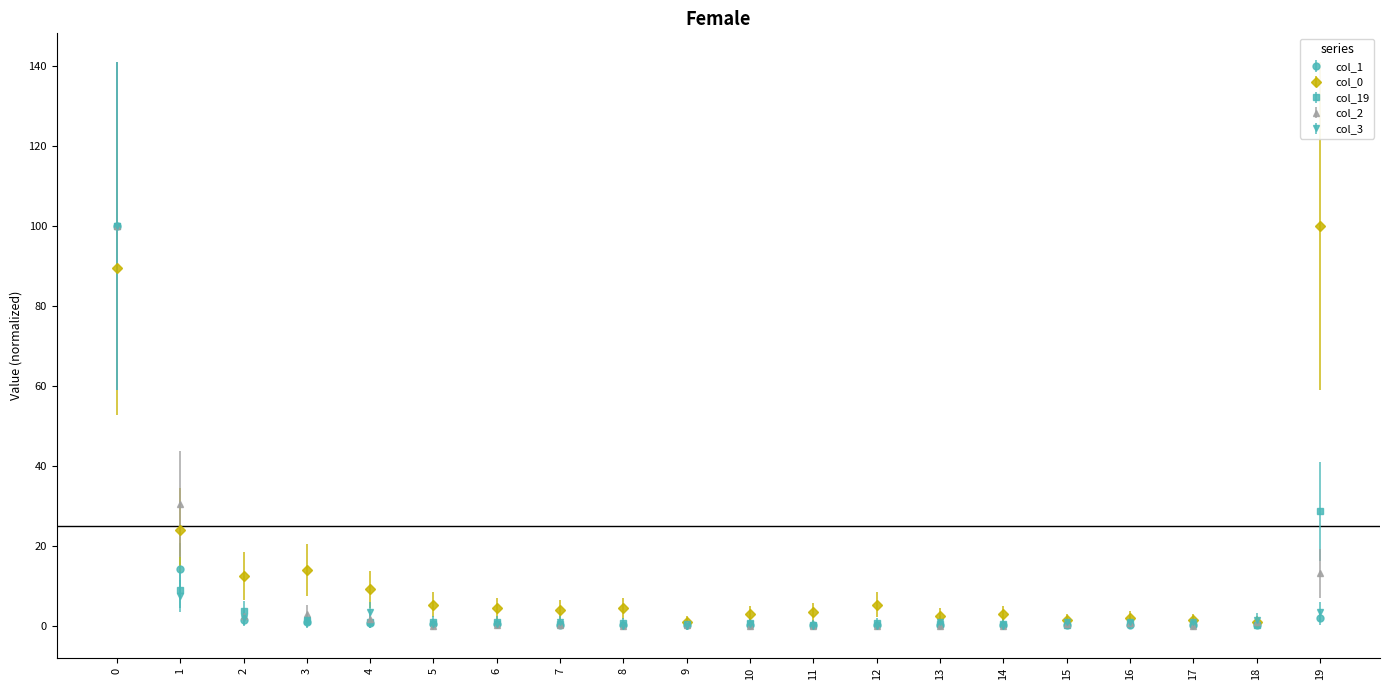

True or false: col_1 has more than 0 points higher than both neighbors.

True